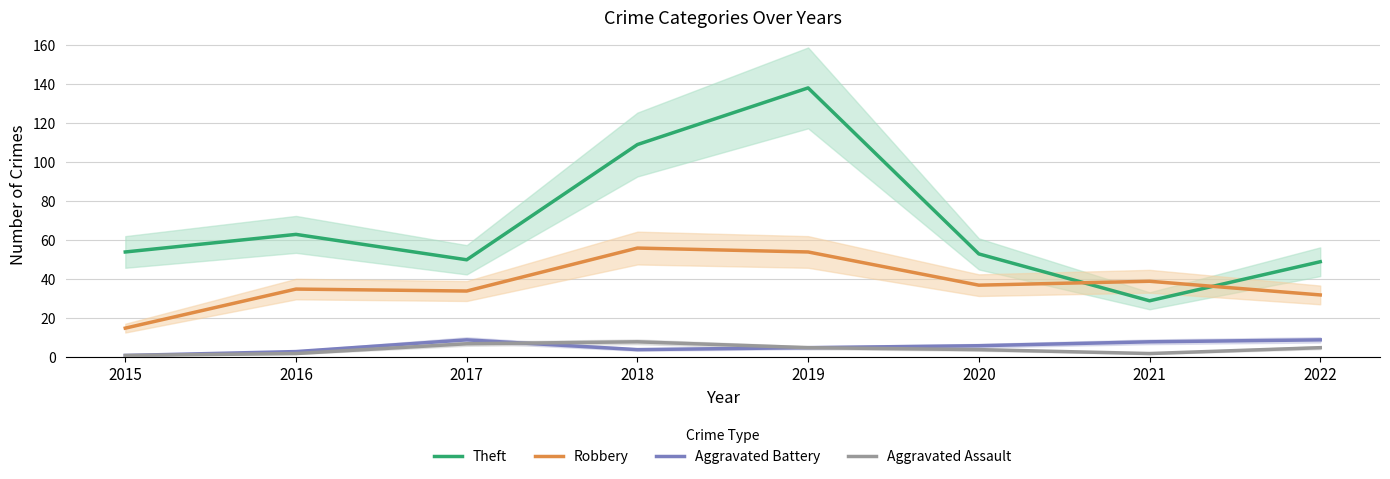

Rank the series at 2019 from lowest to highest value.

Aggravated Battery, Aggravated Assault, Robbery, Theft